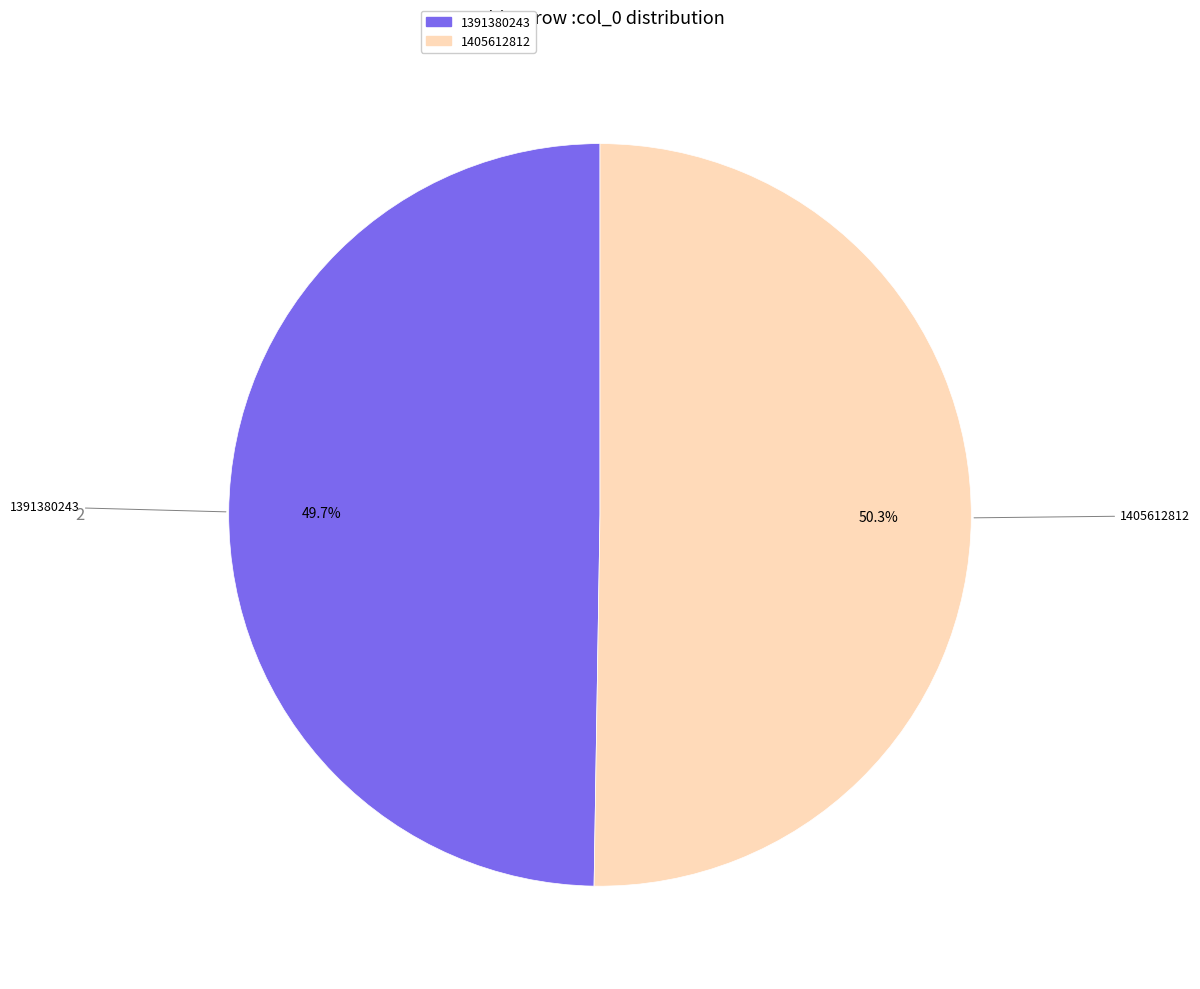

Is it true that 1405612812 is 56% of the pie?

False